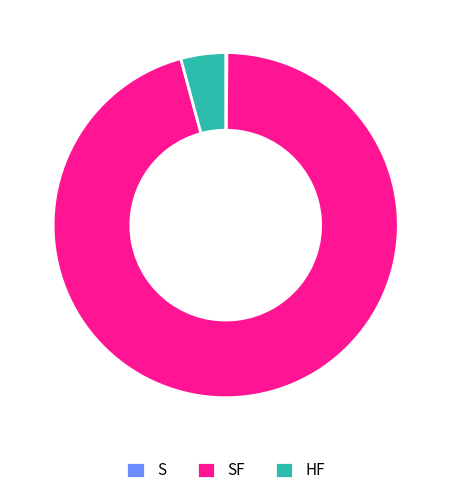

Is there a majority slice in this chart?

Yes